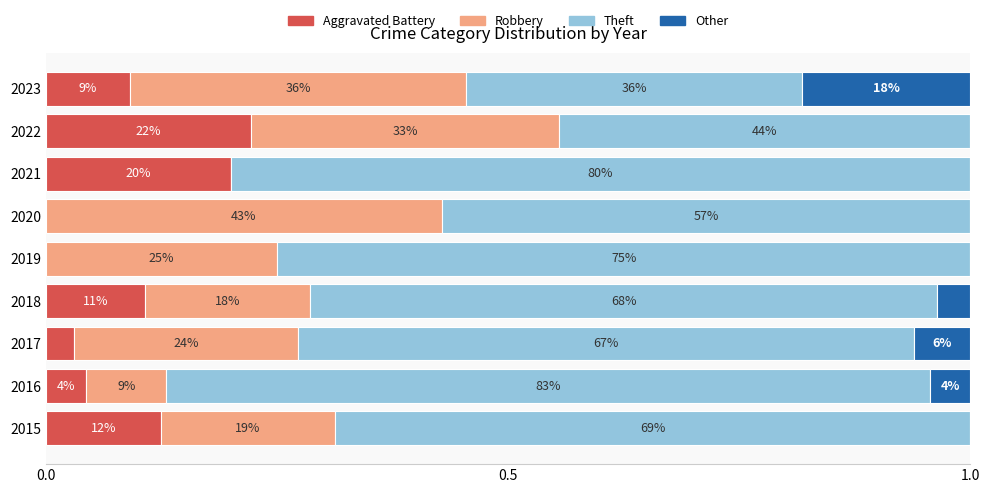

What are all the series names shown in the legend?

Aggravated Battery, Robbery, Theft, Other